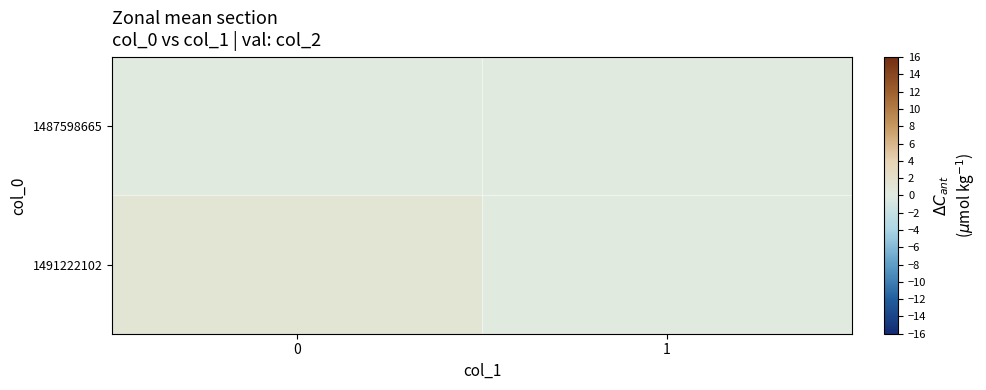

What is the maximum value shown in the chart?

1